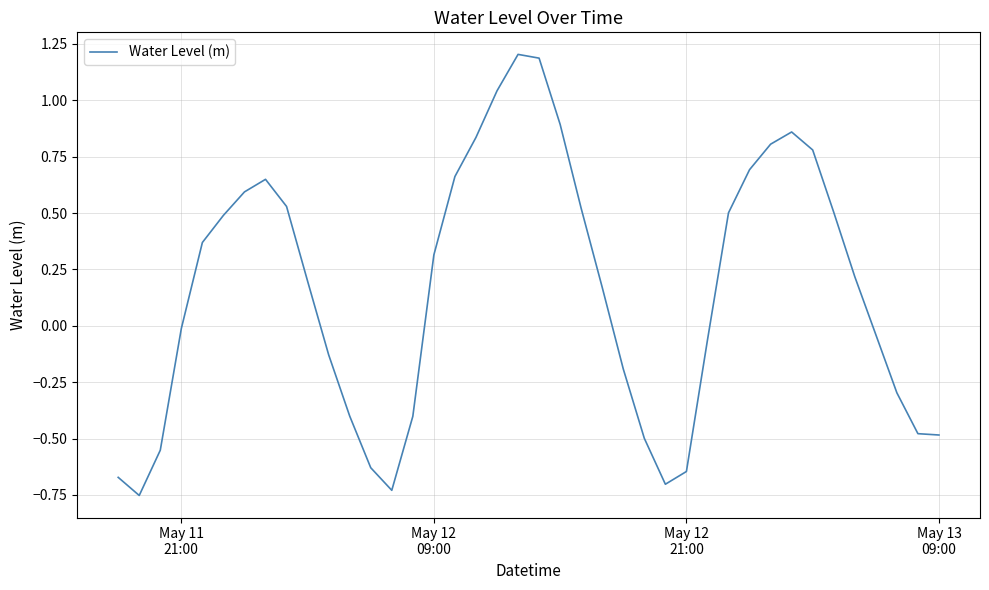

What is the difference between the maximum and minimum values?

2.0